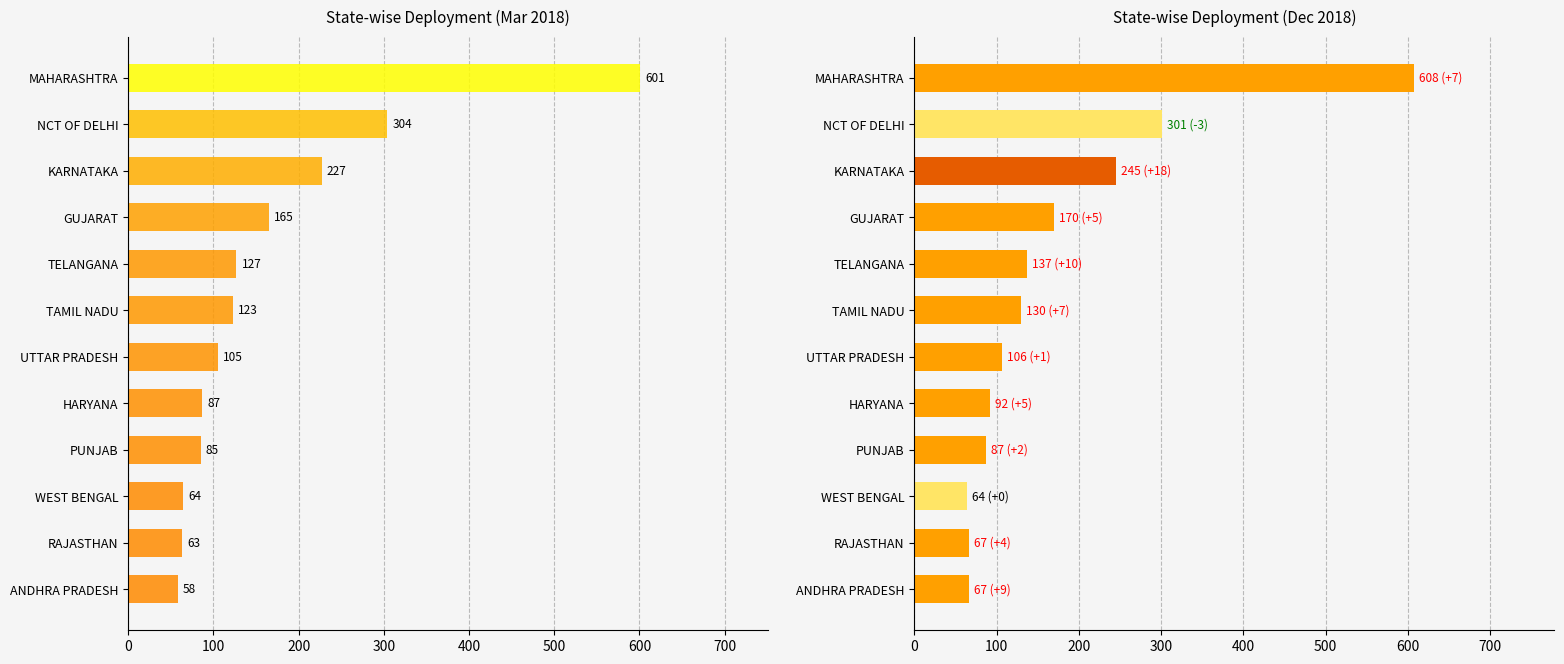

Is the value of 2018-06 at NCT OF DELHI greater than the value of 2018-03 at RAJASTHAN?

Yes